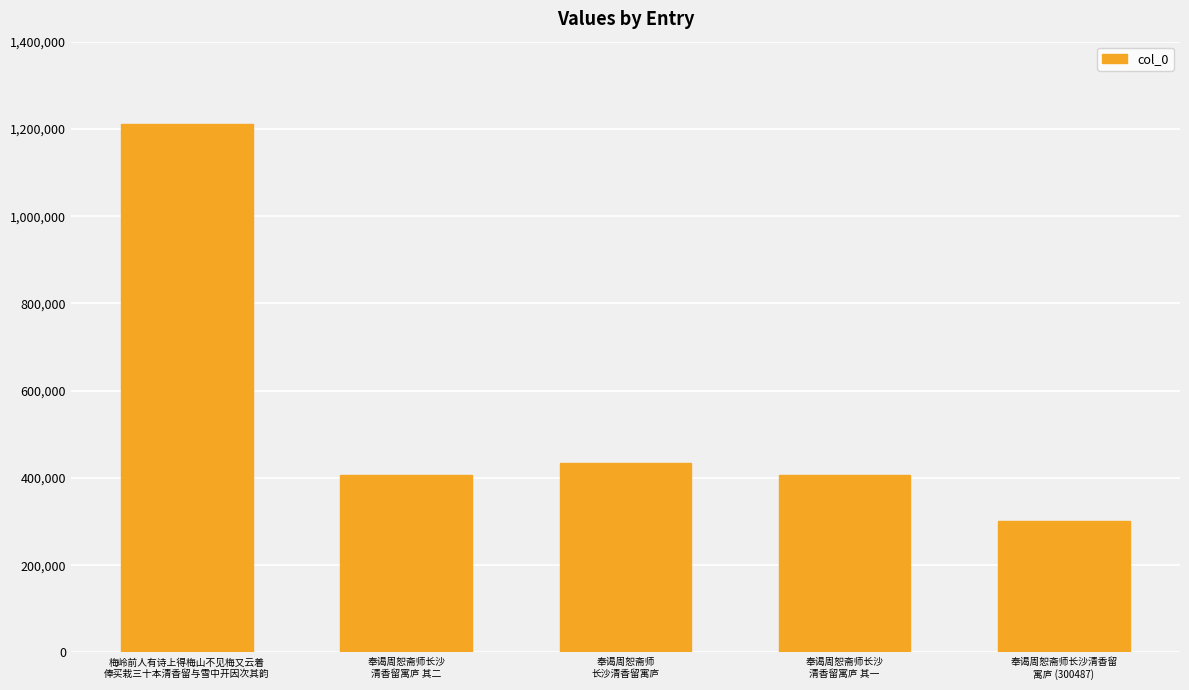

What is the sum of all values?

2759876